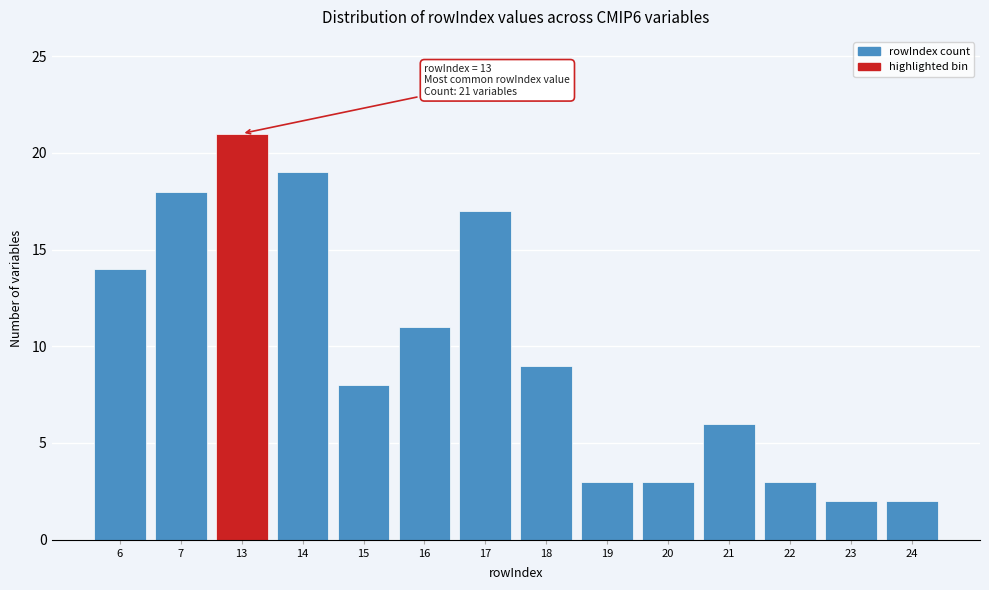

Reading right to left, list all the values displayed in this chart.

2	2	3	6	3	3	9	17	11	8	19	21	18	14